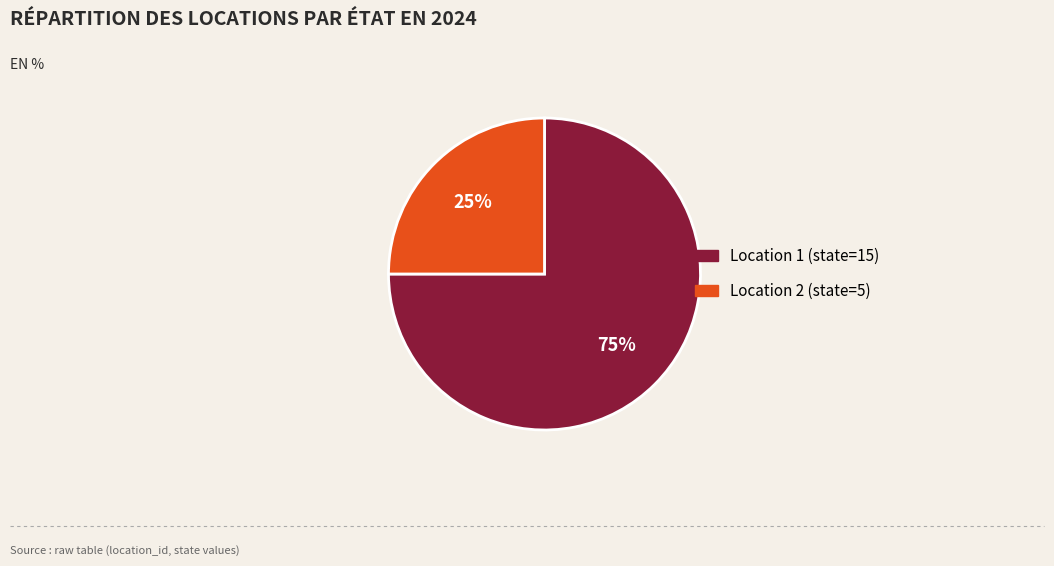

Between Location 1 (state=15) and Location 2 (state=5), which is larger?

Location 1 (state=15)